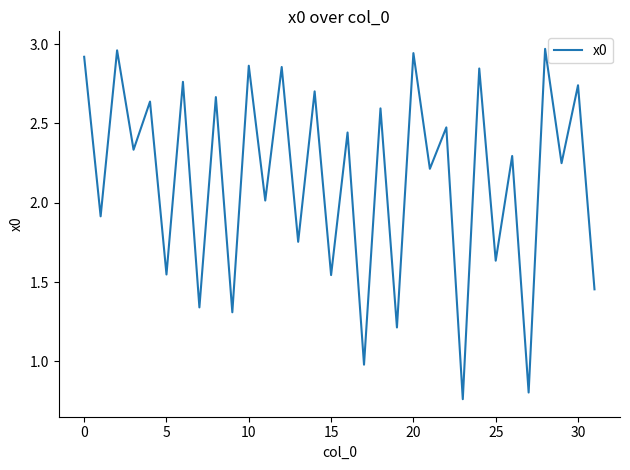

Where does the data first go above 2?

0